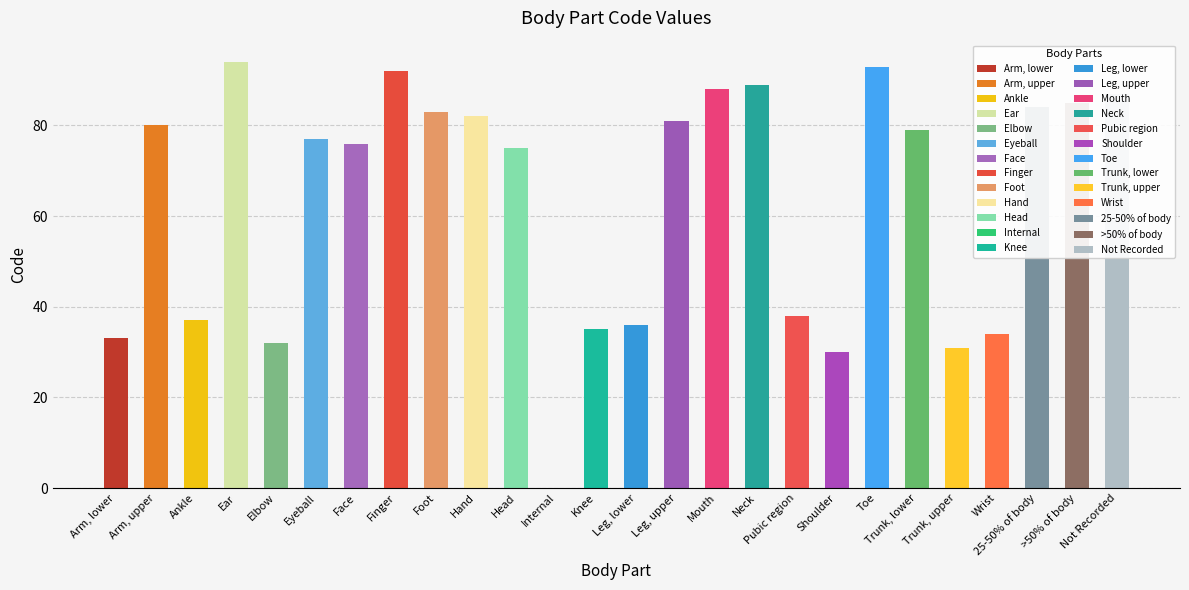

Reading left to right, extract all data points from this chart.

Arm, lower=33	Arm, upper=80	Ankle=37	Ear=94	Elbow=32	Eyeball=77	Face=76	Finger=92	Foot=83	Hand=82	Head=75	Internal=0	Knee=35	Leg, lower=36	Leg, upper=81	Mouth=88	Neck=89	Pubic region=38	Shoulder=30	Toe=93	Trunk, lower=79	Trunk, upper=31	Wrist=34	25-50% of body=84	>50% of body=85	Not Recorded=87